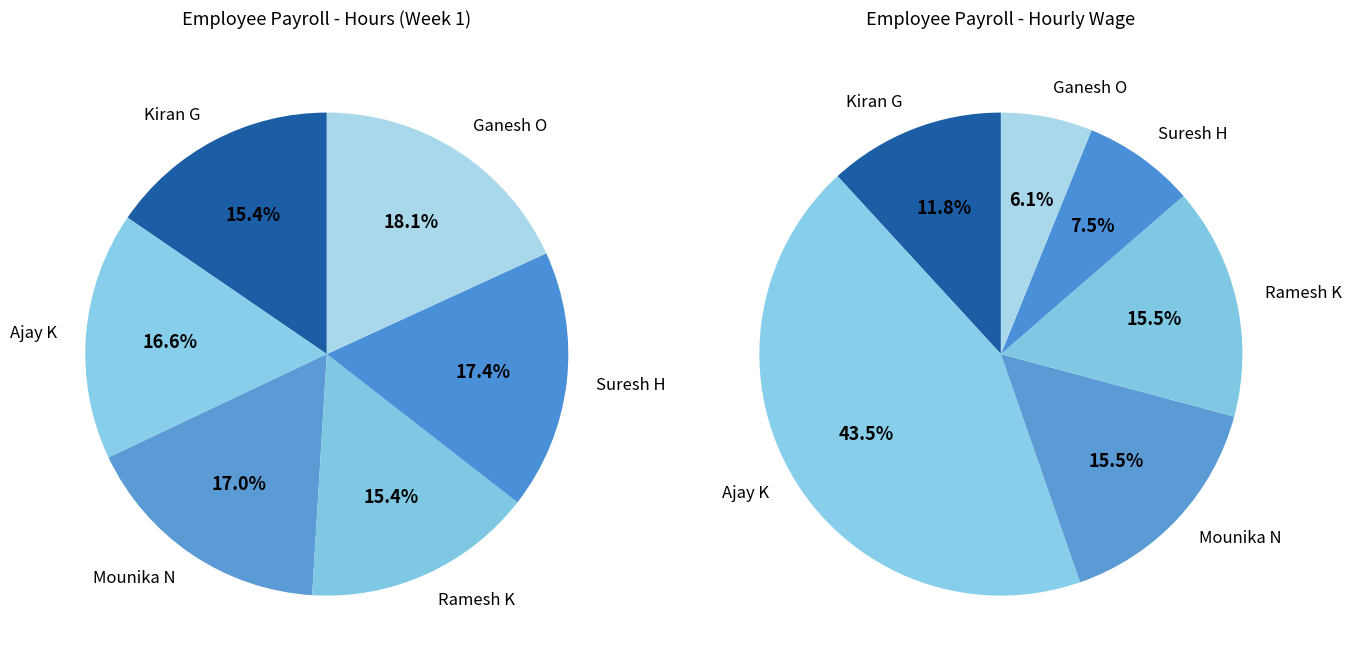

Count the number of slices in the pie.

6